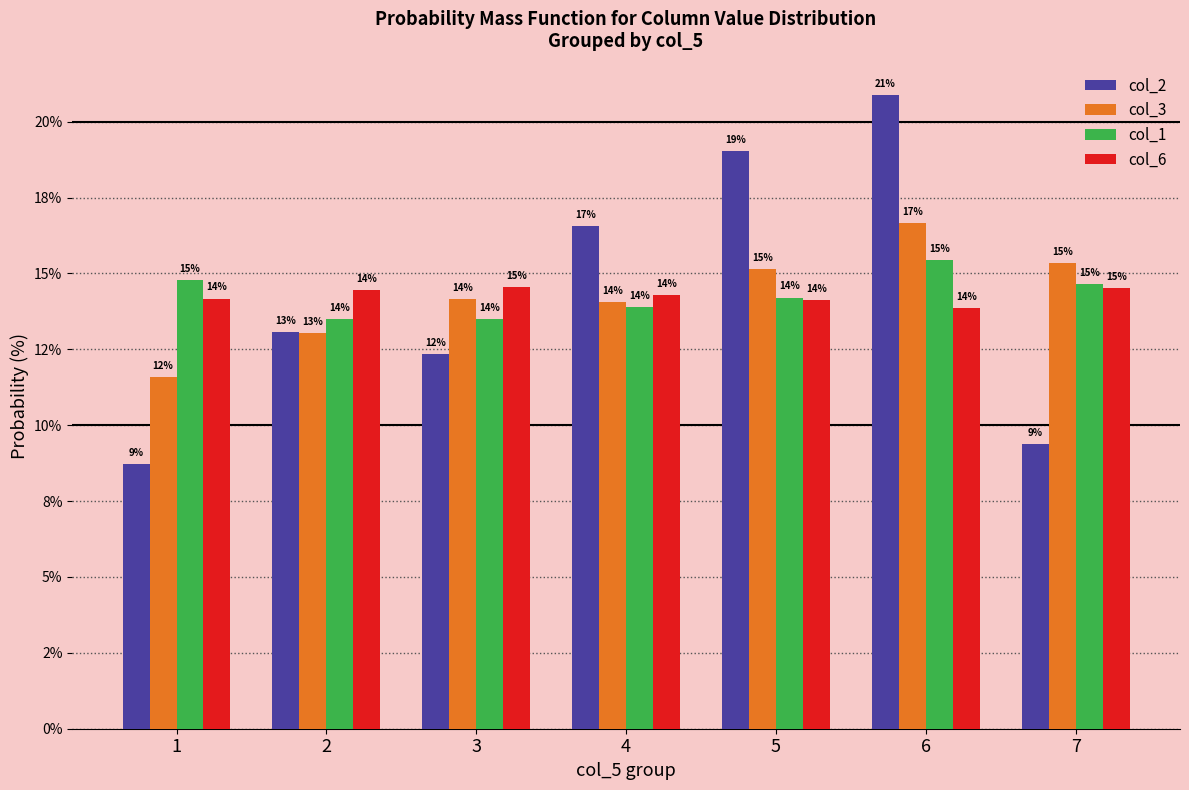

What is the highest value of the col_1 series?

15.4